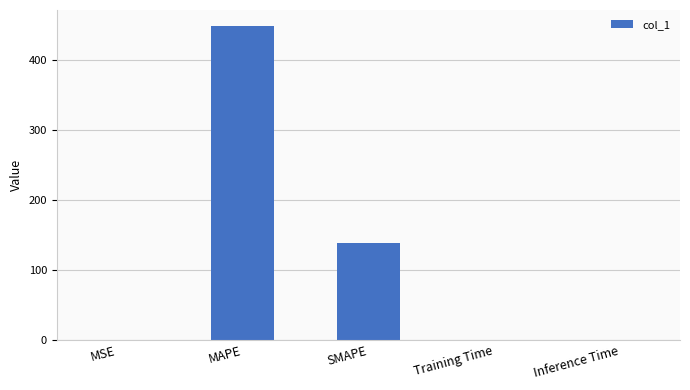

What is the sum of all values?

587.3